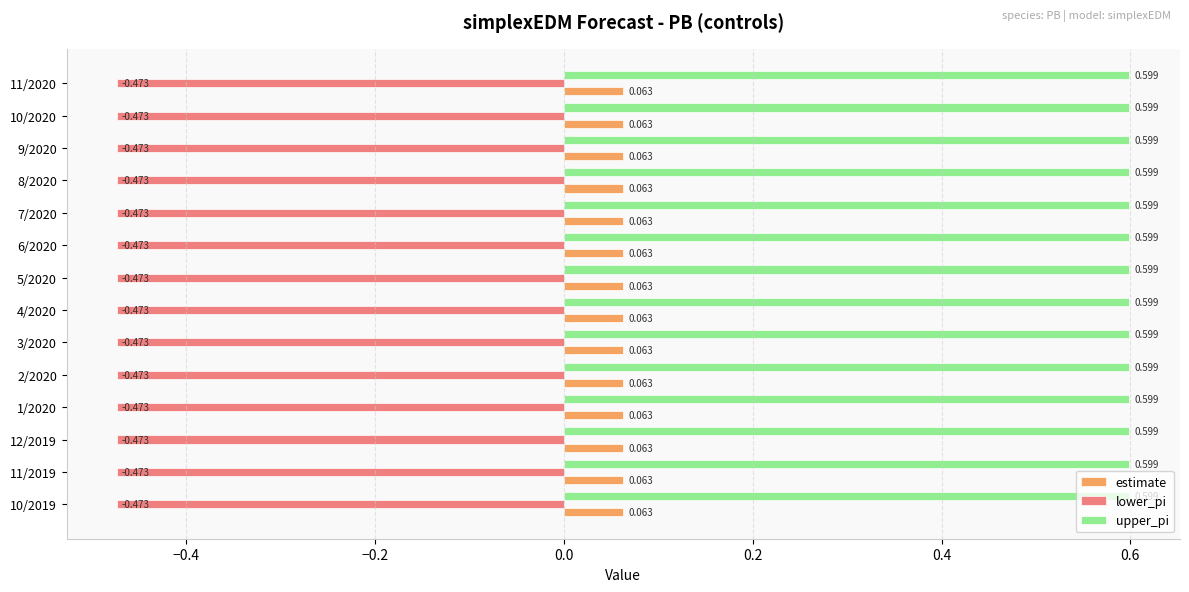

List the series in order of their peak value, highest first.

upper_pi, estimate, lower_pi